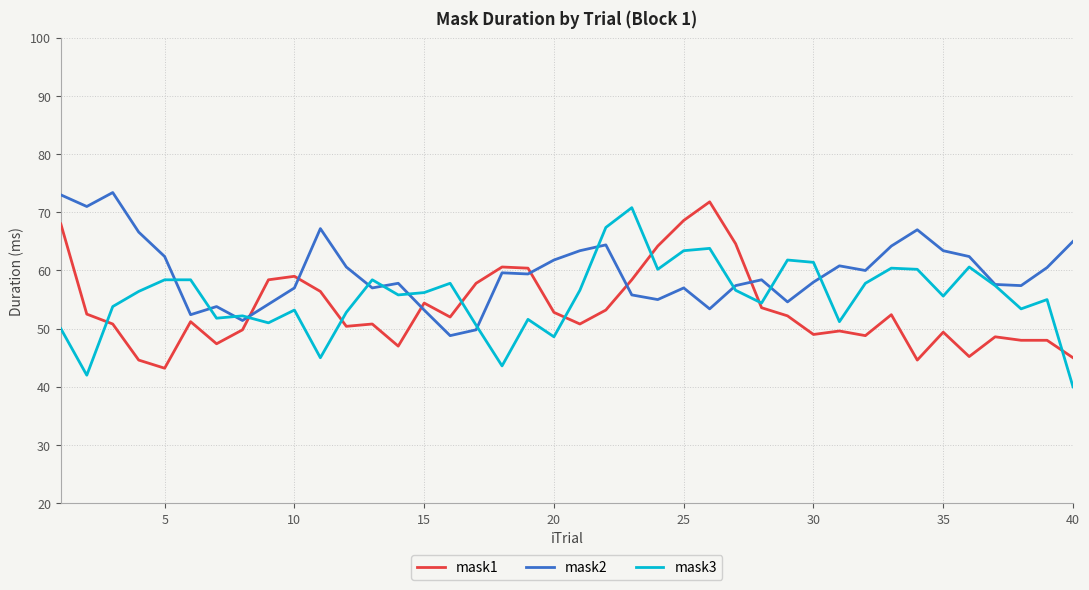

Which series has the largest total across all categories?

mask2